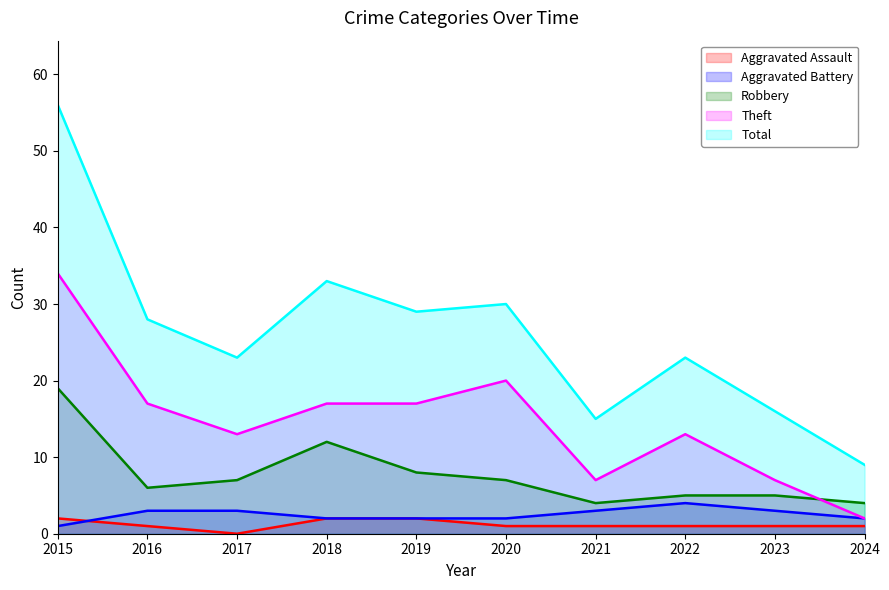

Reading left to right, extract all data points from this chart.

Aggravated Assault: 2015=2	2016=1	2017=0	2018=2	2019=2	2020=1	2021=1	2022=1	2023=1	2024=1
Aggravated Battery: 2015=1	2016=3	2017=3	2018=2	2019=2	2020=2	2021=3	2022=4	2023=3	2024=2
Robbery: 2015=19	2016=6	2017=7	2018=12	2019=8	2020=7	2021=4	2022=5	2023=5	2024=4
Theft: 2015=34	2016=17	2017=13	2018=17	2019=17	2020=20	2021=7	2022=13	2023=7	2024=2
Total: 2015=56	2016=28	2017=23	2018=33	2019=29	2020=30	2021=15	2022=23	2023=16	2024=9